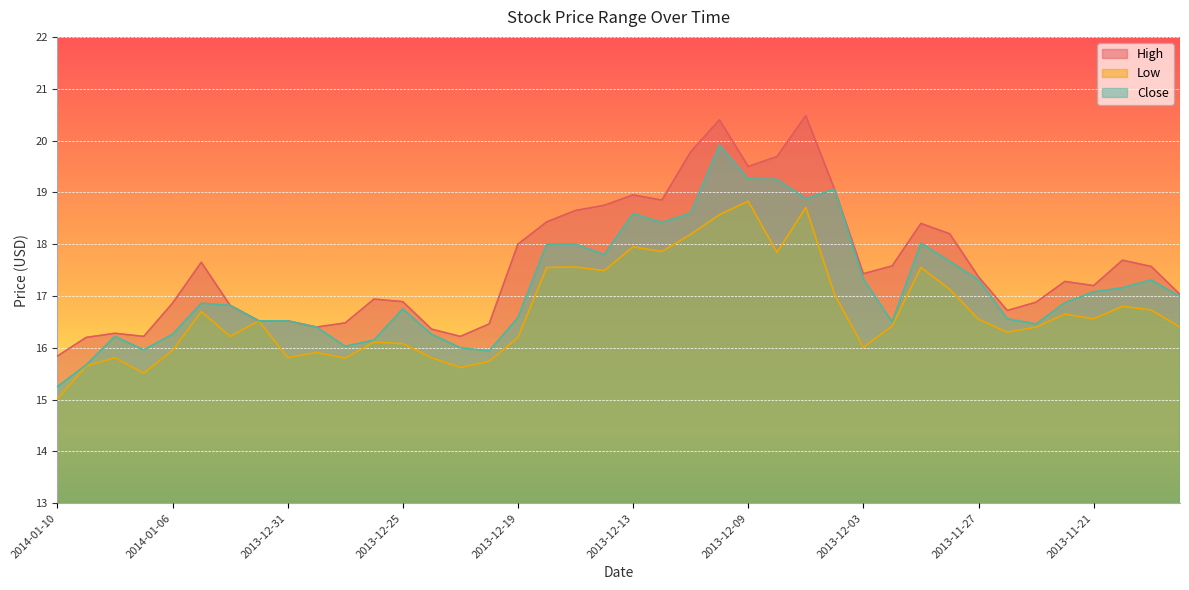

List the series in order of their overall mean, highest first.

High, Close, Low